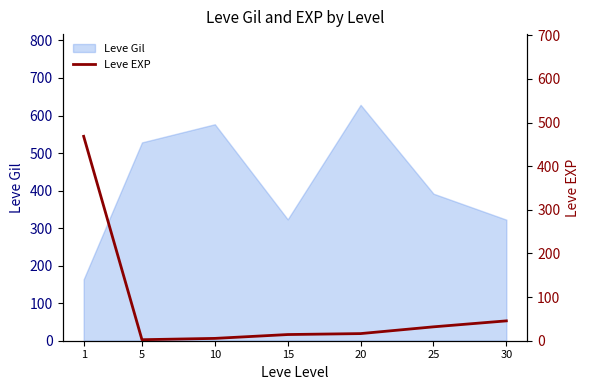

True or false: Leve Gil has a value of 1130.9 at 20.

False